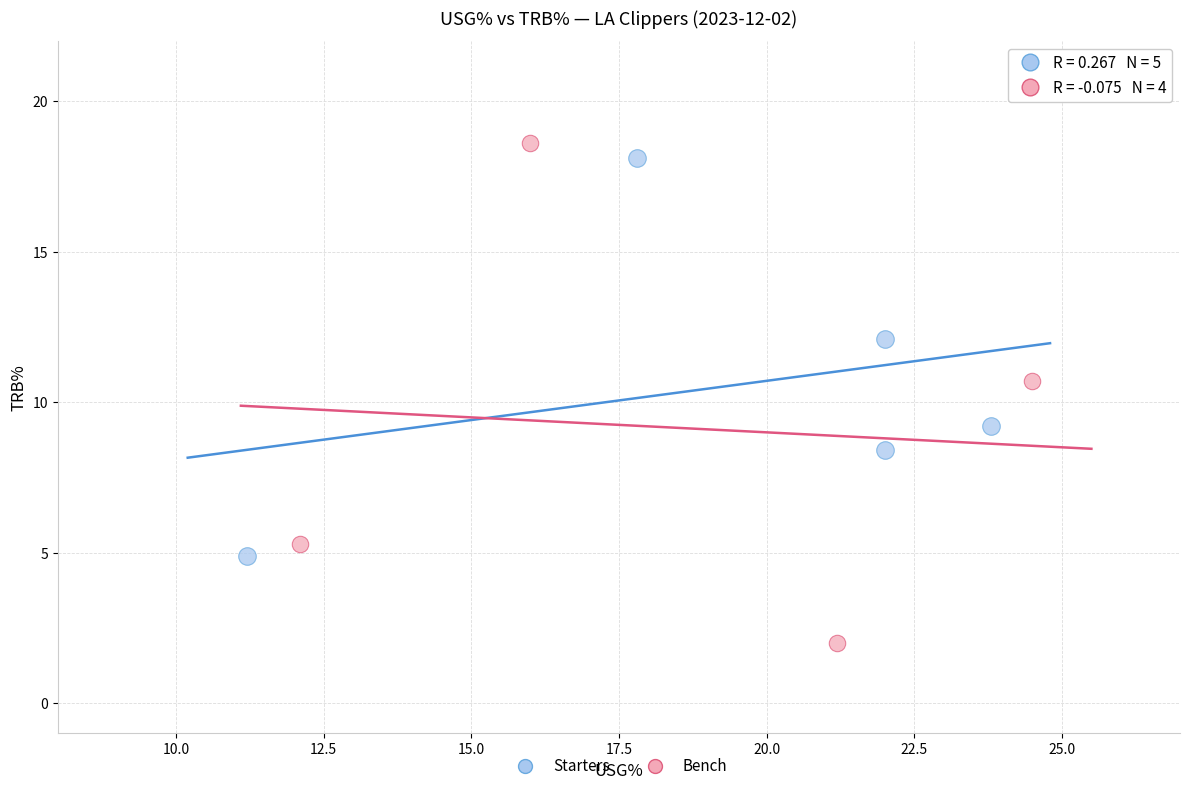

Which series has the widest spread of Y values?

Bench